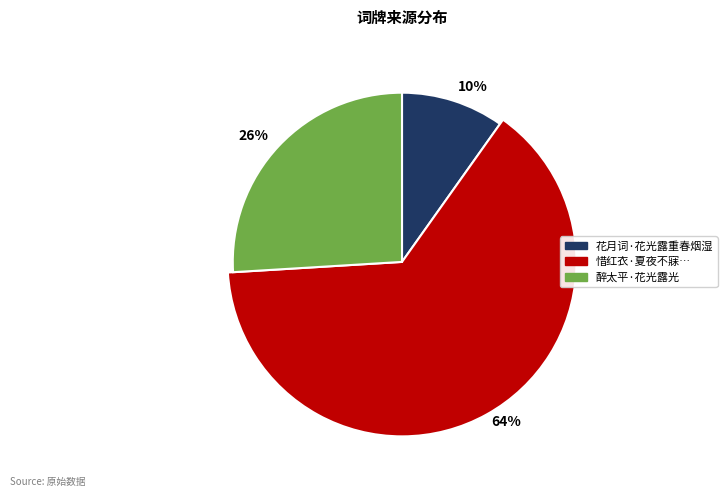

Which slice is the smallest?

花月词·花光露重春烟湿